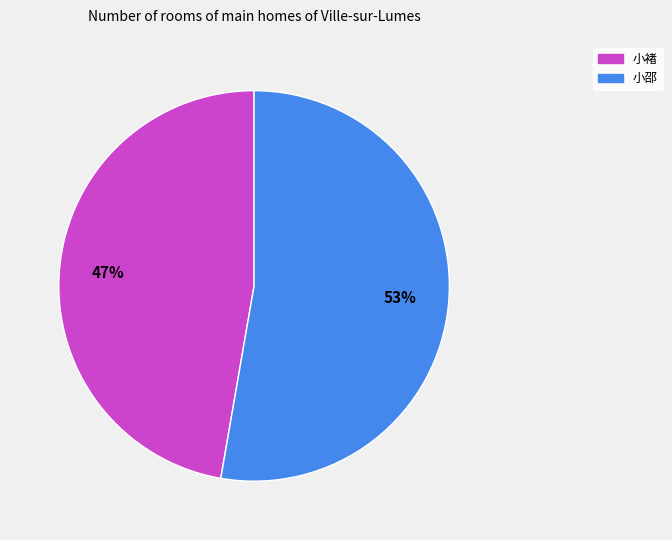

Is it true that 小邵 is 59% of the pie?

False